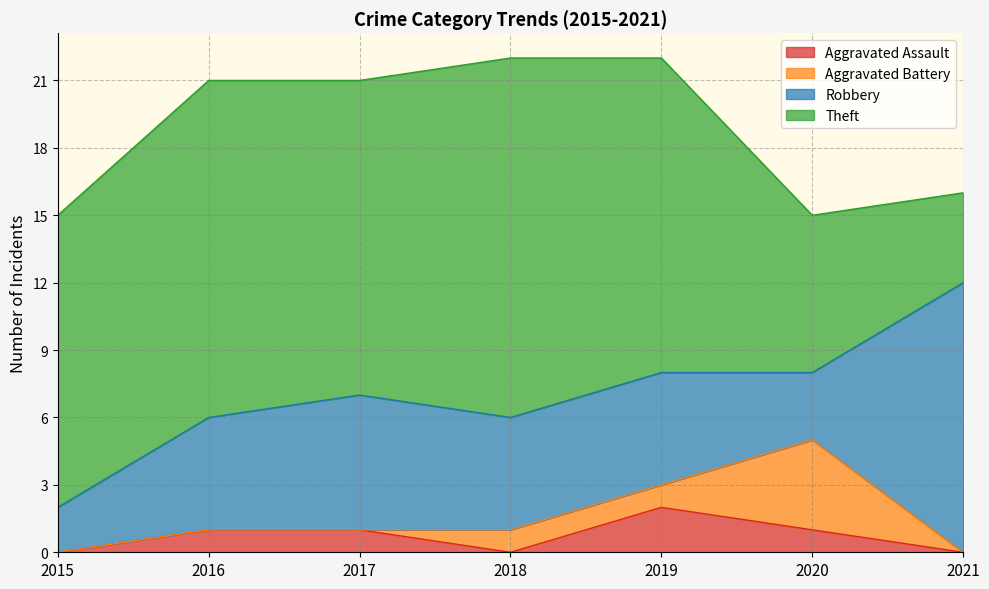

How many lines are shown in the chart?

4